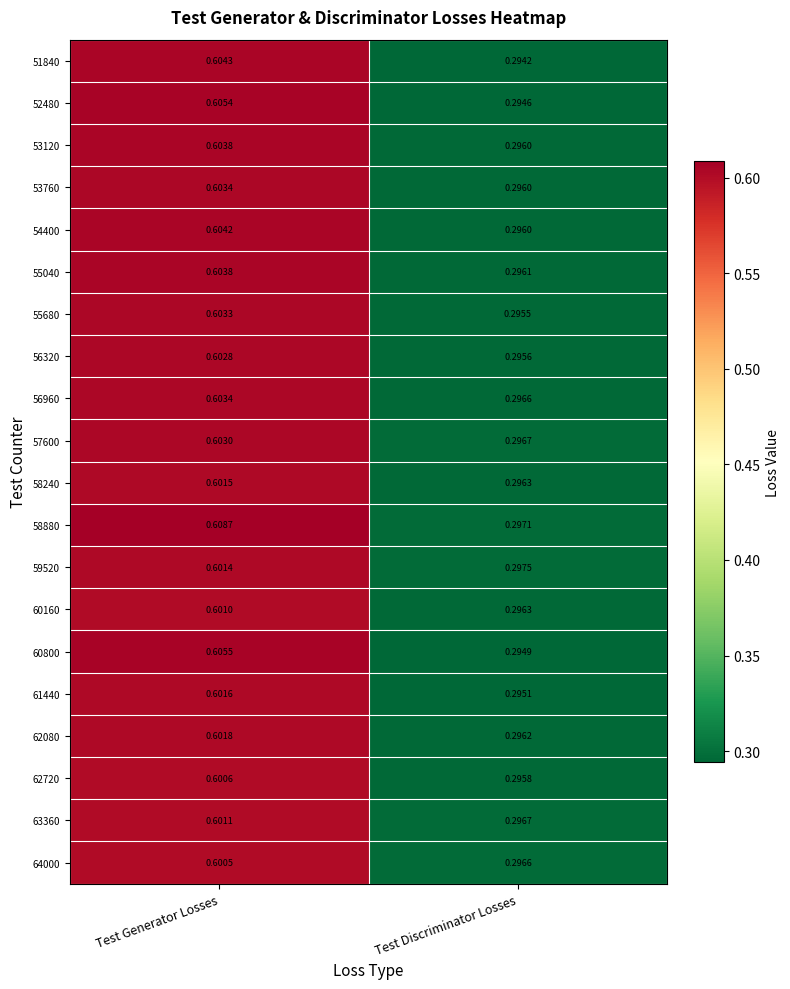

List the labels in order of 55680 value, largest first.

Test Generator Losses, Test Discriminator Losses